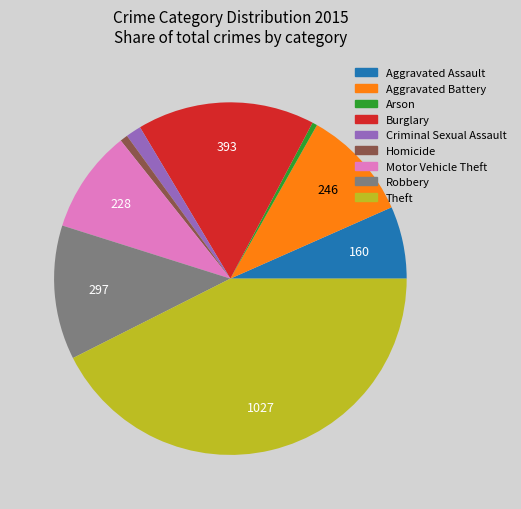

Is there a majority slice in this chart?

No